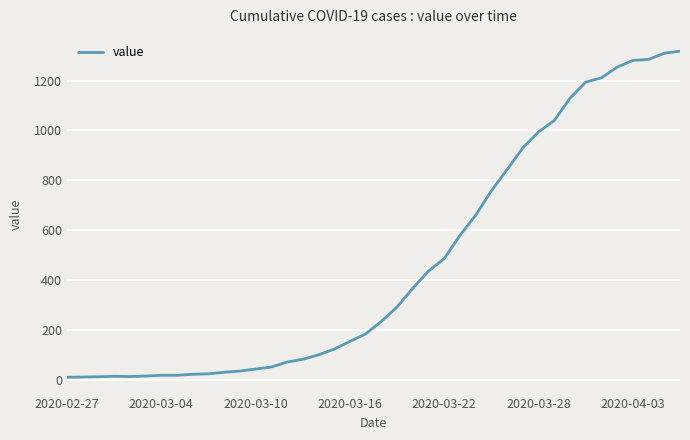

What is the difference between the maximum and minimum values?

1308